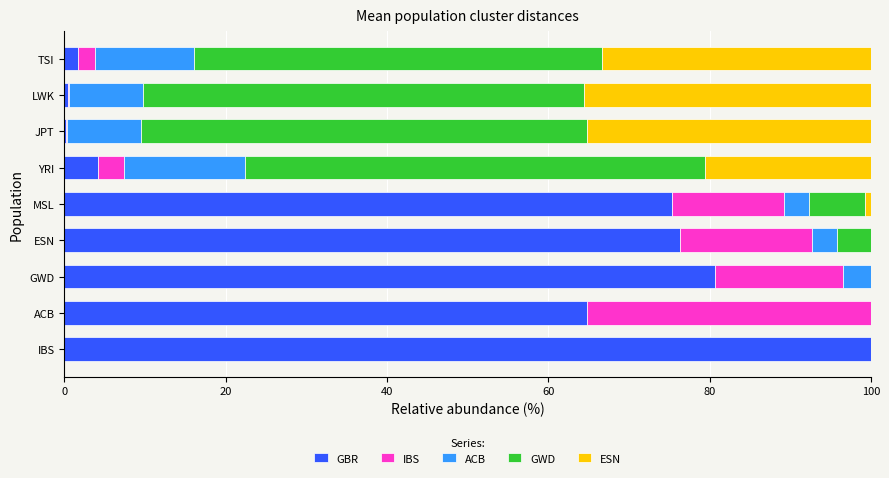

What is the maximum value for GBR?

100.0